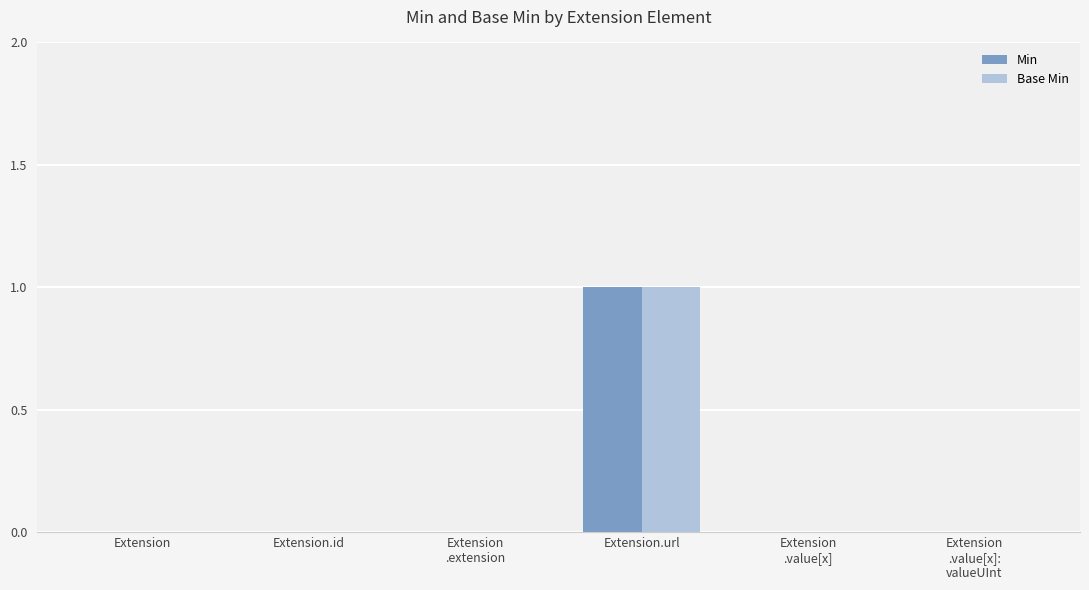

The value of Base Min at Extension is 0. True or false?

True